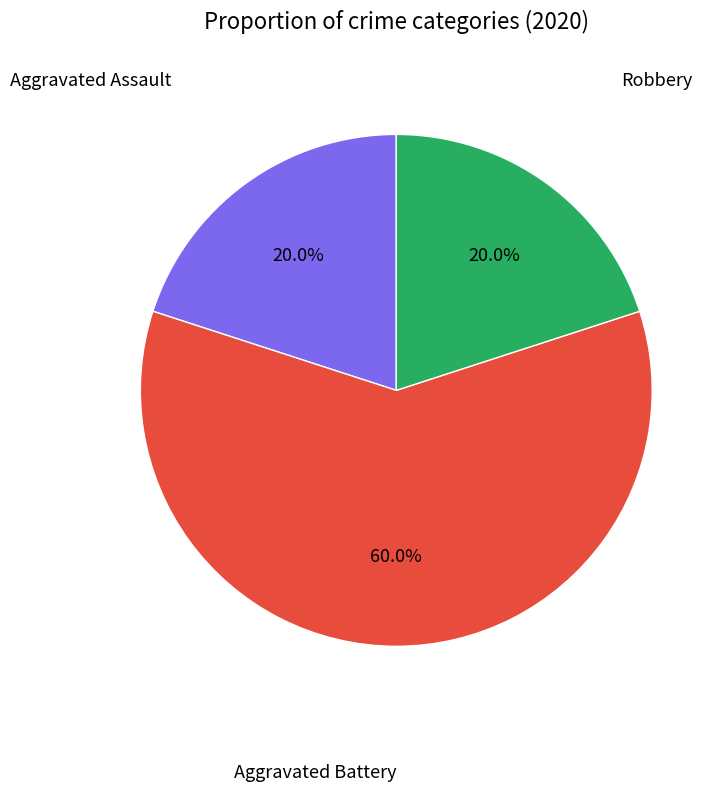

Is there any slice that represents more than half of the pie?

Yes